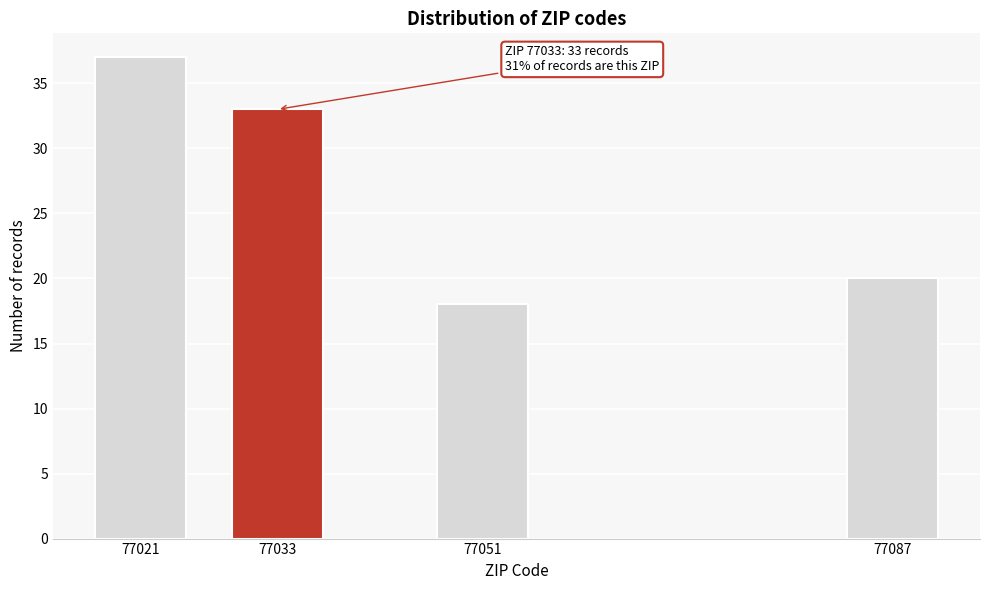

Reading left to right, what are all the values shown in this chart?

77021=37	77033=33	77051=18	77087=20